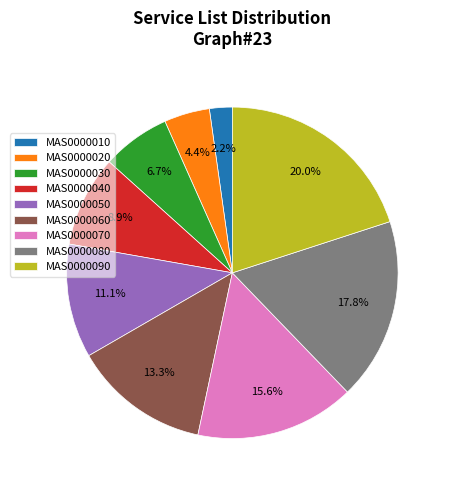

Approximately how many times larger is the value at MAS0000080 compared to MAS0000040?

2.0